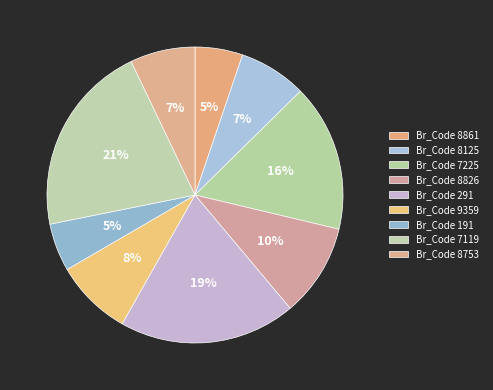

Count the number of slices in the pie.

9